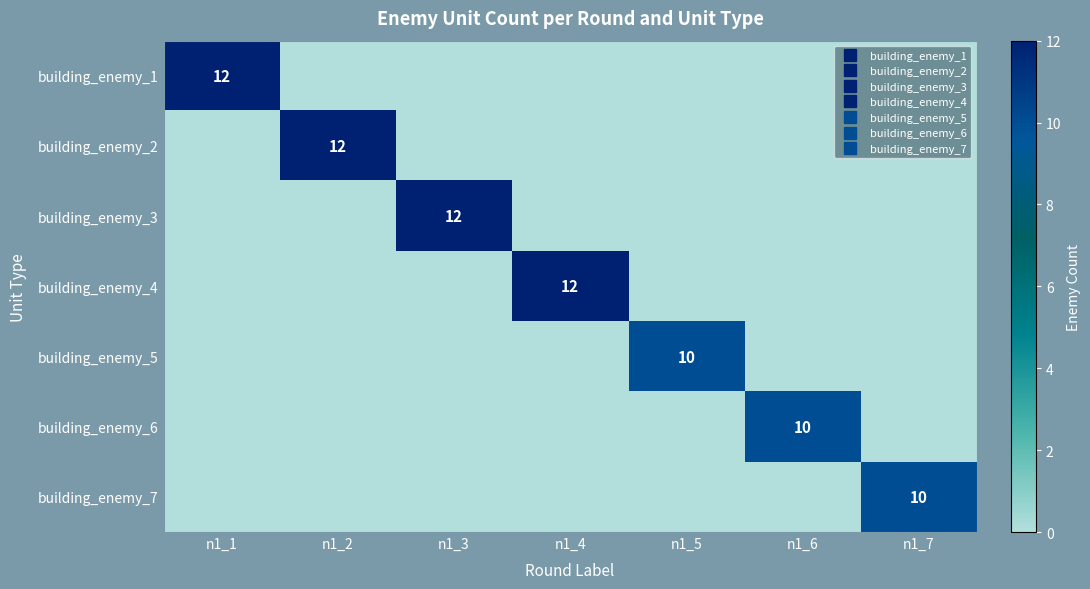

What is the average value of the building_enemy_4 series?

2